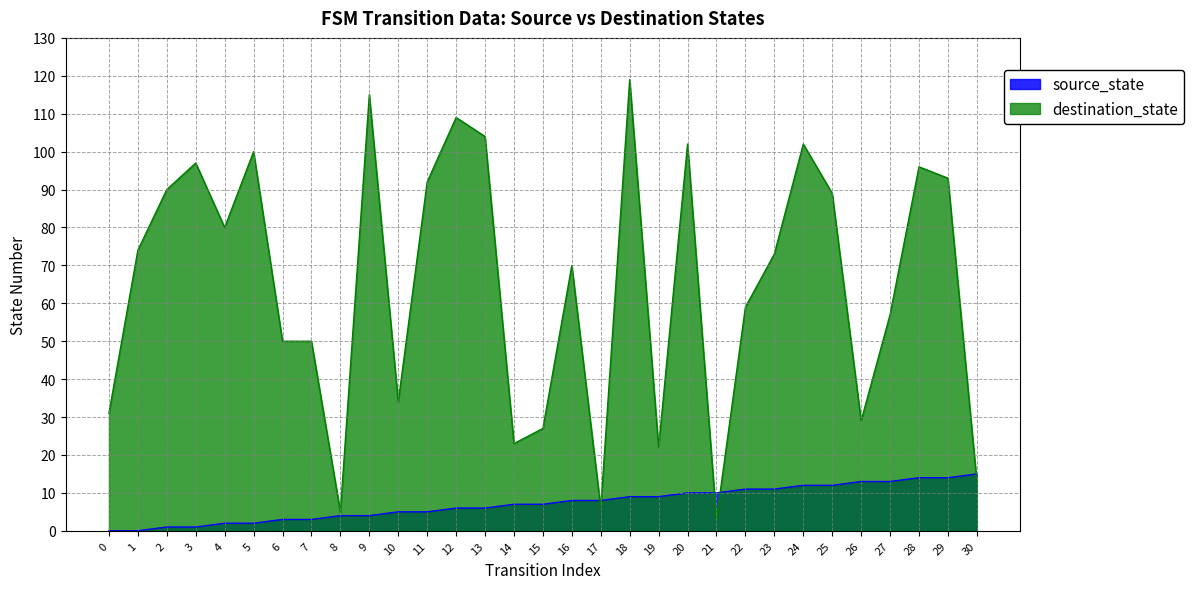

The source_state series shows 6 at 12. True or false?

True